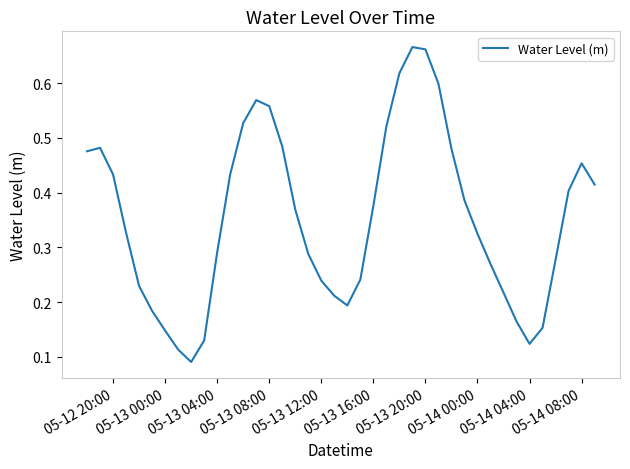

Does the chart have visible grid lines?

No